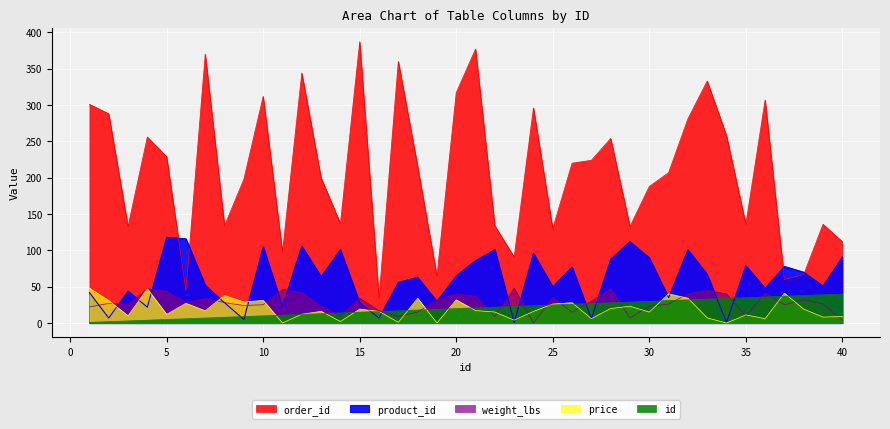

How many values in the price series are below 17?

20